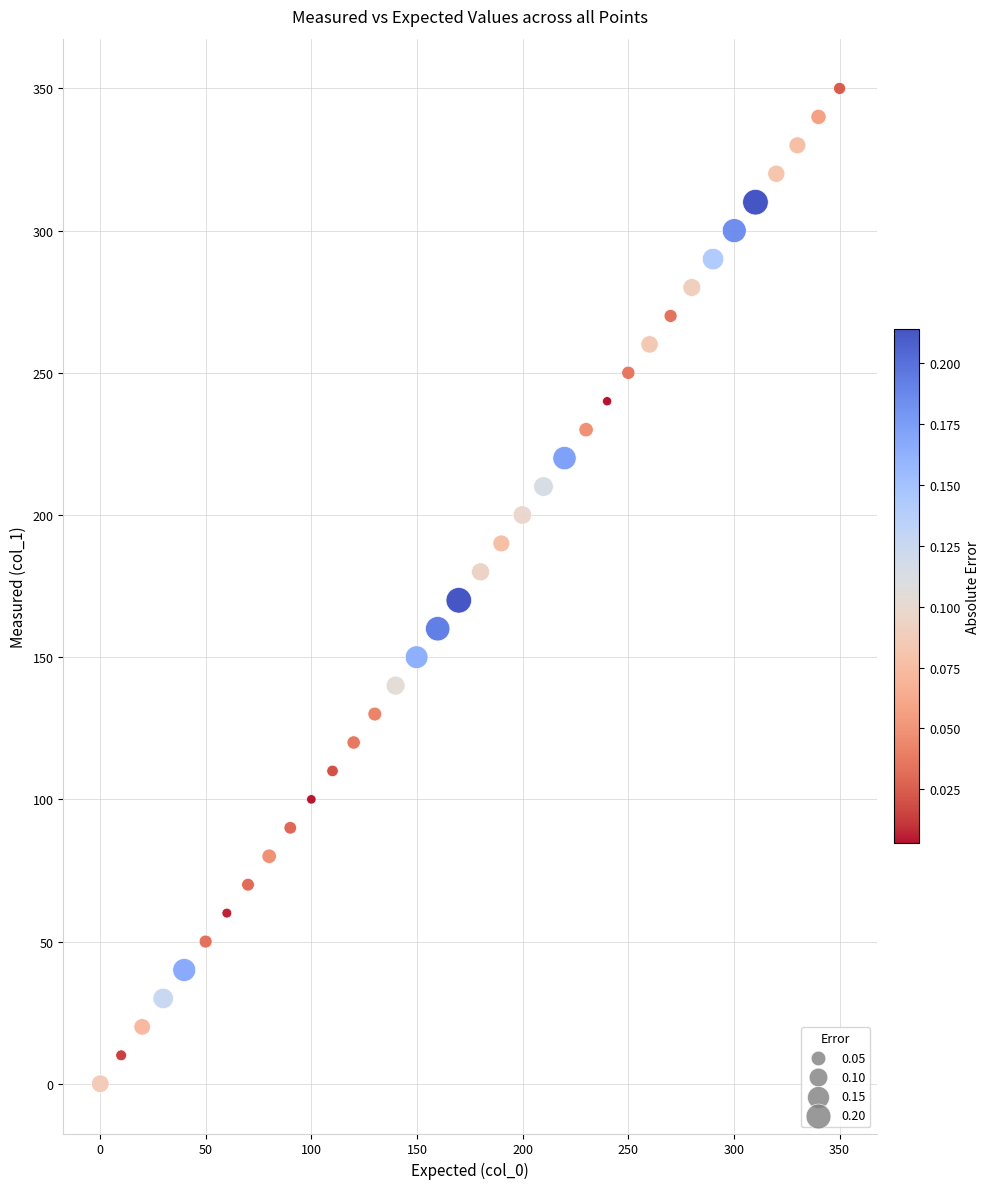

What is the range of Y values (max minus min)?

350